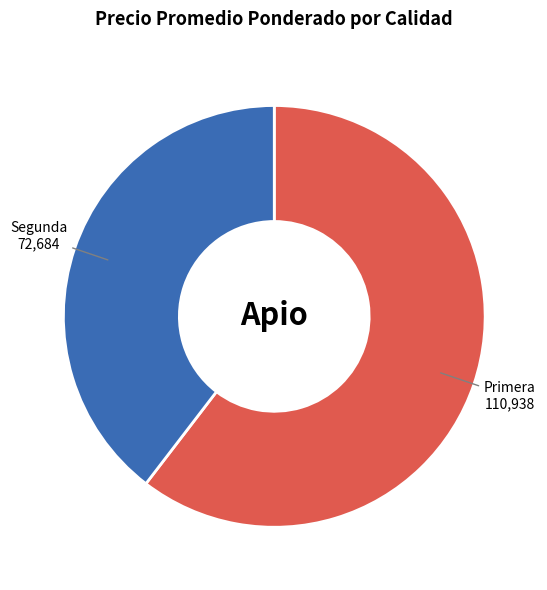

What is the smallest slice in the pie chart?

Segunda